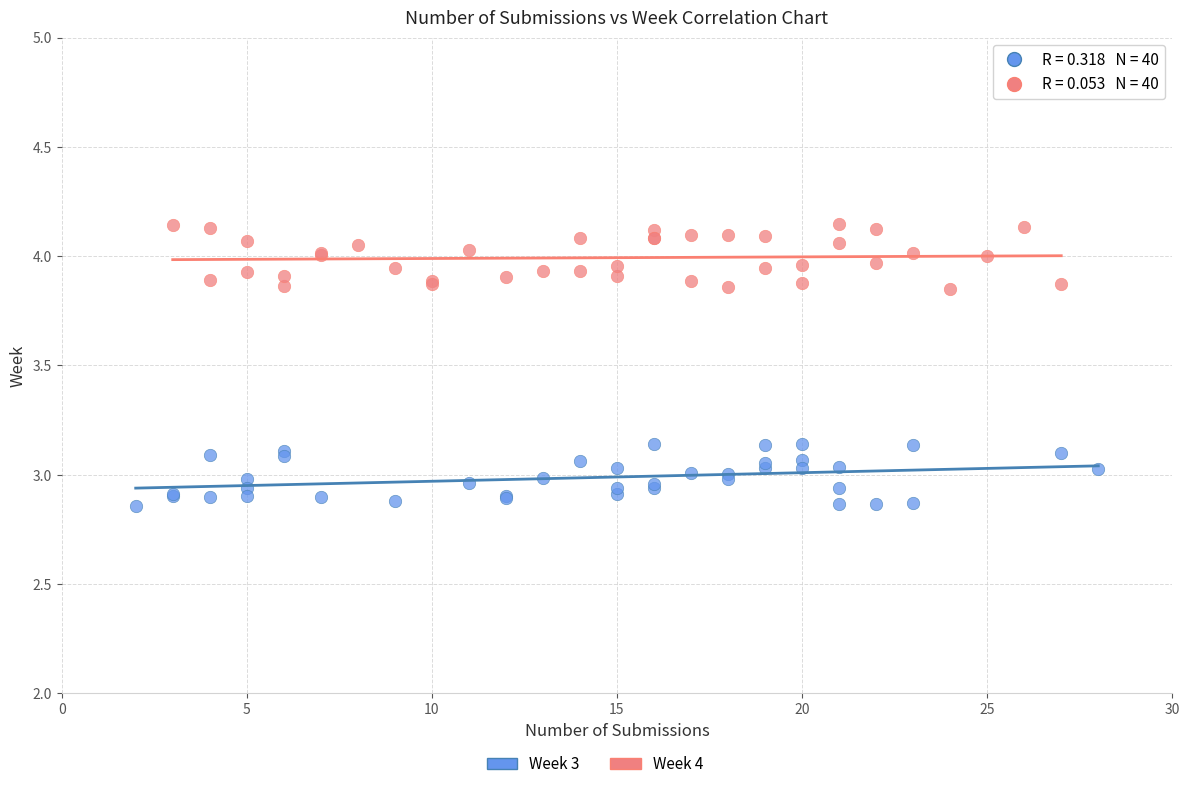

Which series reaches the maximum Y coordinate?

Week 4